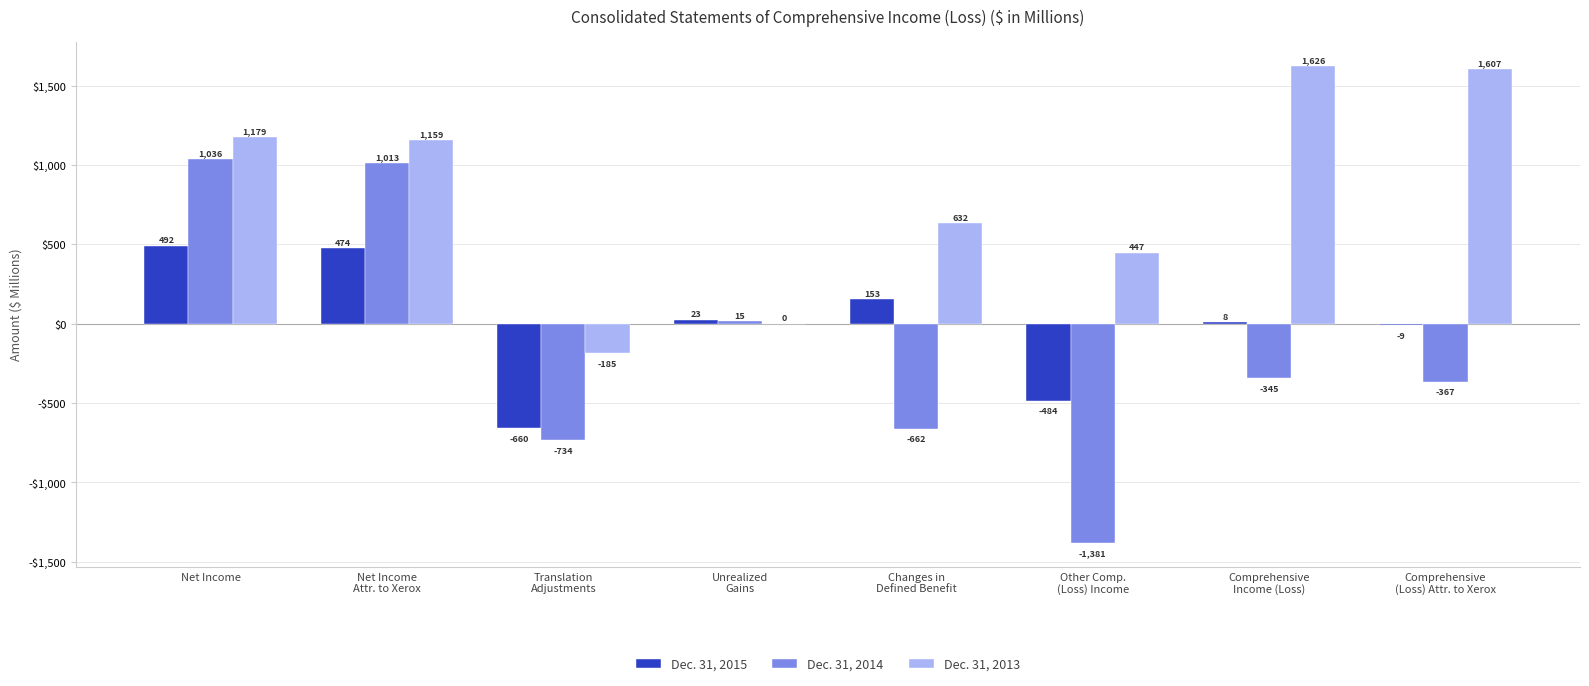

Reading right to left, extract all data points from this chart.

Dec. 31, 2015: Comprehensive
(Loss) Attr. to Xerox=-9	Comprehensive
Income (Loss)=8	Other Comp.
(Loss) Income=-484	Changes in
Defined Benefit=153	Unrealized
Gains=23	Translation
Adjustments=-660	Net Income
Attr. to Xerox=474	Net Income=492
Dec. 31, 2014: Comprehensive
(Loss) Attr. to Xerox=-367	Comprehensive
Income (Loss)=-345	Other Comp.
(Loss) Income=-1381	Changes in
Defined Benefit=-662	Unrealized
Gains=15	Translation
Adjustments=-734	Net Income
Attr. to Xerox=1013	Net Income=1036
Dec. 31, 2013: Comprehensive
(Loss) Attr. to Xerox=1607	Comprehensive
Income (Loss)=1626	Other Comp.
(Loss) Income=447	Changes in
Defined Benefit=632	Unrealized
Gains=0	Translation
Adjustments=-185	Net Income
Attr. to Xerox=1159	Net Income=1179